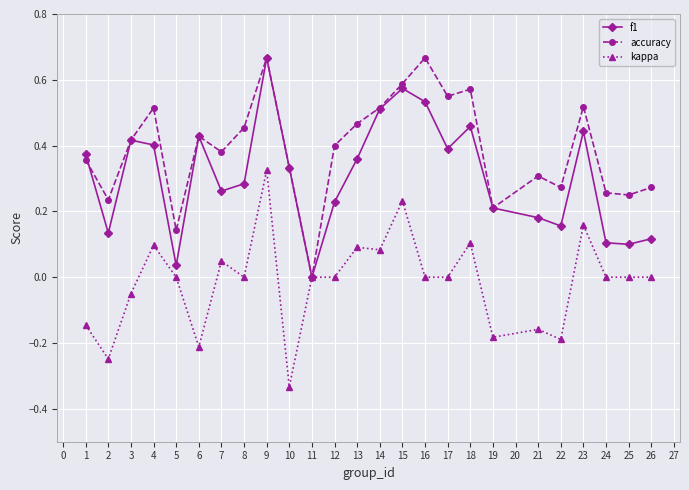

At which category does the chart reach its minimum across all series?

10